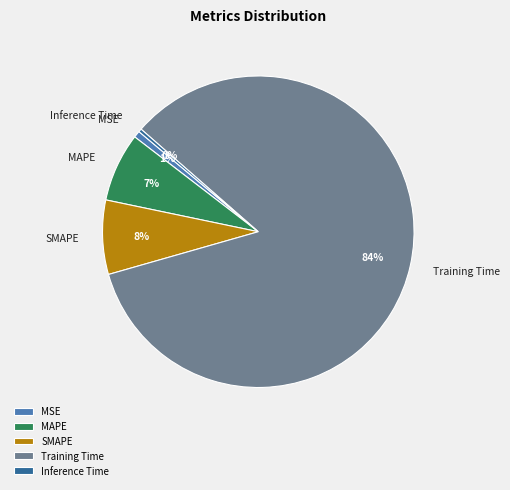

What percentage is the SMAPE slice, to the nearest percent?

8%